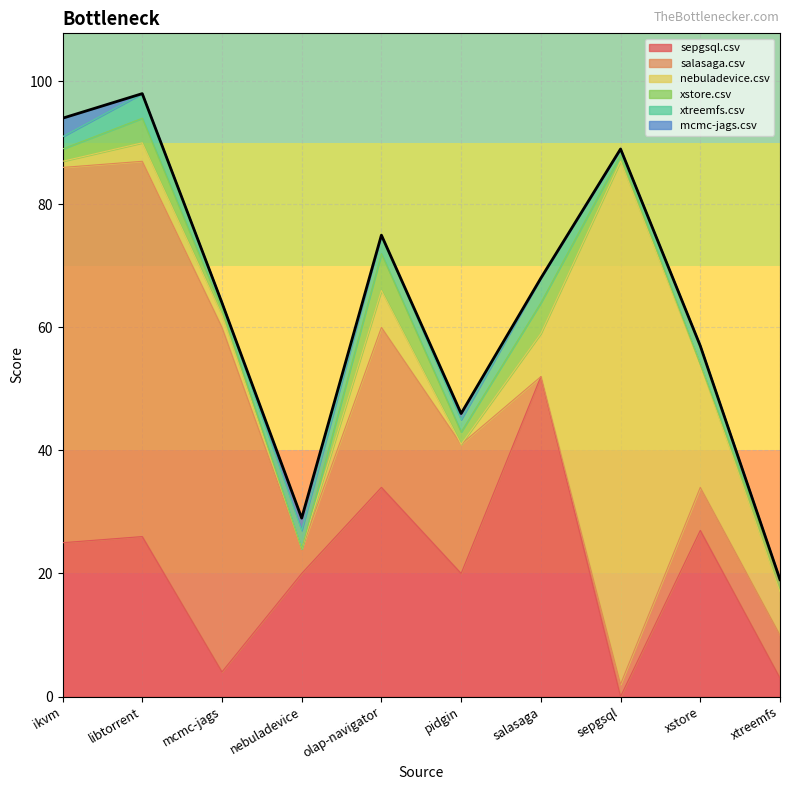

Reading left to right, extract all data points from this chart.

sepgsql.csv: 25	26	4	20	34	20	52	0	27	3
salasaga.csv: 61	61	56	4	26	21	0	2	7	7
nebuladevice.csv: 1	3	2	0	6	0	7	85	20	7
xstore.csv: 2	4	1	0	6	2	5	1	0	2
xtreemfs.csv: 2	4	1	3	3	2	4	1	3	0
mcmc-jags.csv: 3	0	0	2	0	1	0	0	0	0